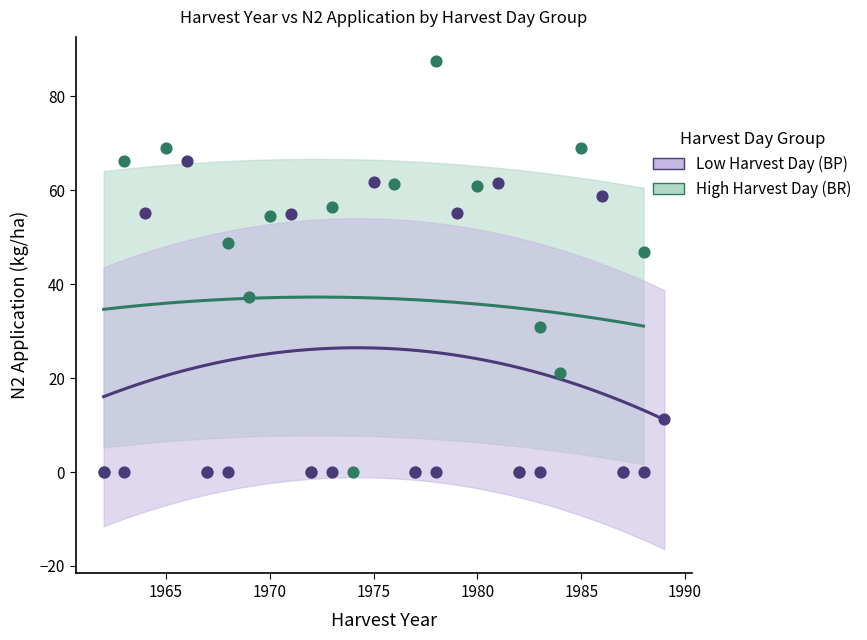

Which series contains the highest Y value?

High Harvest Day (BR)